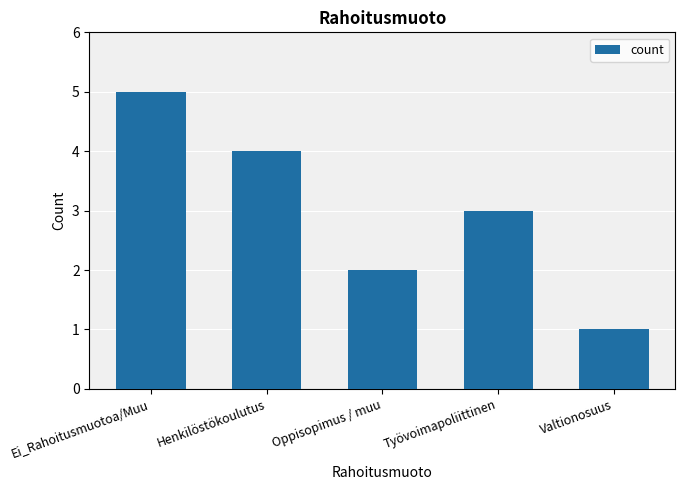

Where does the data first go above 3?

Ei_Rahoitusmuotoa/Muu